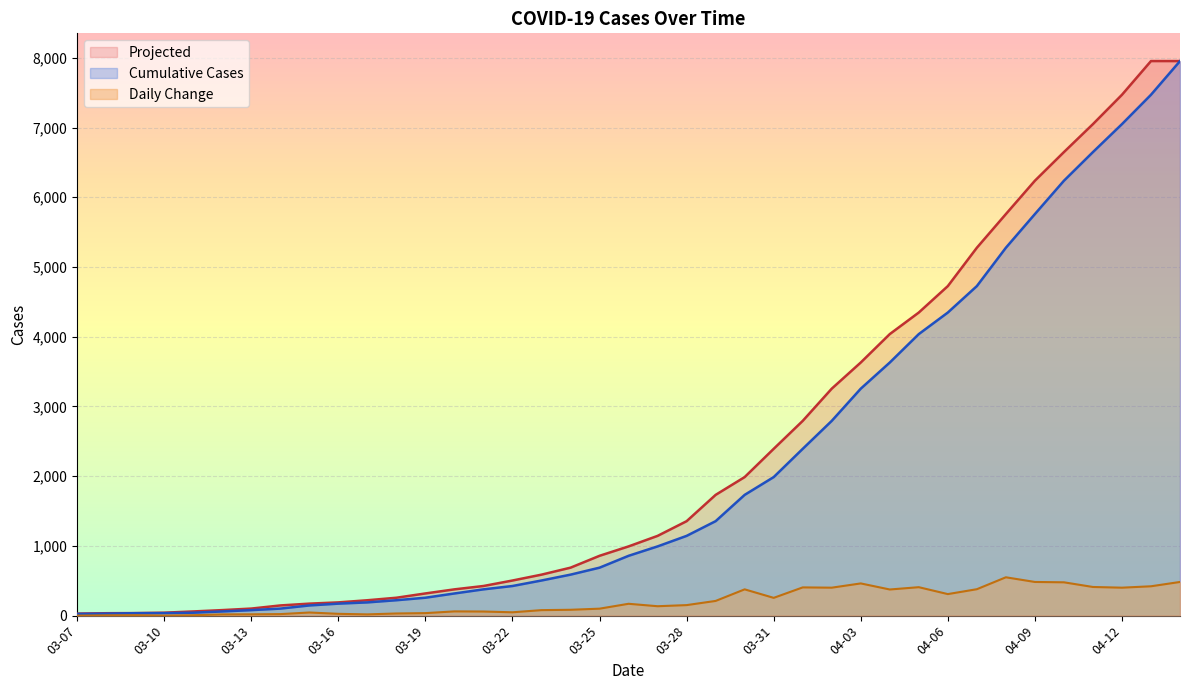

Where is Projected nearest to the value 3991?

2020-04-04